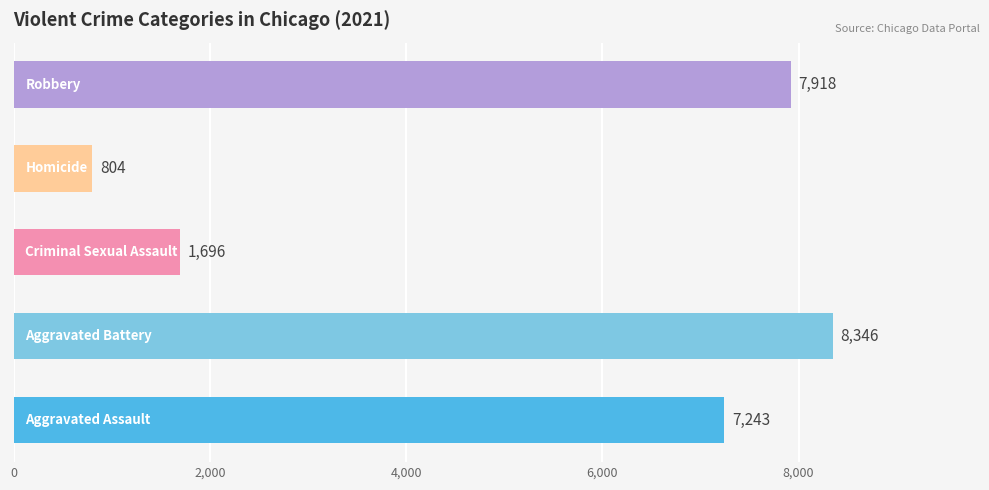

What is the difference between the maximum and minimum values?

7542